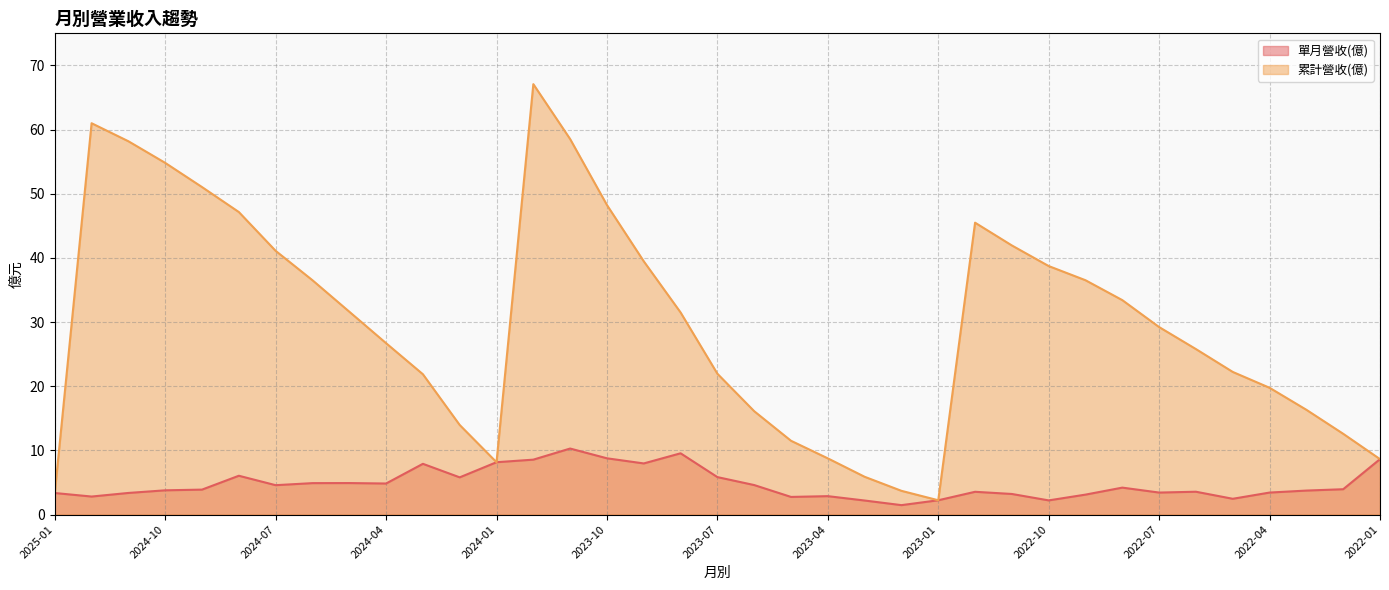

At which label is 累計營收(億) closest to 34?

2022-08